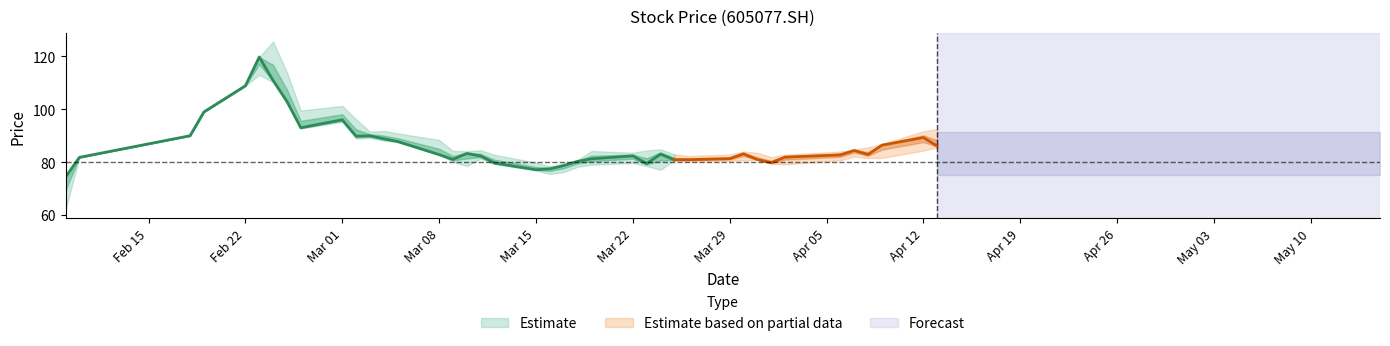

Reading right to left, extract all data points from this chart.

close: 86.0	89.3	86.4	82.9	84.4	82.7	81.9	79.8	81.0	83.1	81.3	80.9	80.9	83.0	79.4	82.4	81.2	80.3	78.7	77.5	77.1	79.7	82.3	83.3	81.0	82.8	87.8	88.8	90.0	89.8	96.0	93.0	103.0	110.9	119.8	108.9	99.0	90.0	81.8	74.3
high: 92.5	91.7	86.9	85.5	84.8	84.0	82.8	81.9	83.5	84.0	82.8	82.3	83.0	84.8	84.4	83.5	84.2	80.7	79.6	78.4	79.8	82.8	84.5	84.1	84.2	88.4	90.9	91.8	91.5	96.2	101.2	99.5	114.0	125.6	119.8	108.9	99.0	90.0	81.8	74.3
low: 85.5	84.4	81.5	81.5	82.1	80.7	79.2	79.3	80.9	80.7	80.5	80.3	80.7	77.1	78.5	79.7	79.0	78.2	76.2	75.5	76.9	79.2	81.3	78.5	80.1	82.8	87.5	88.1	89.2	88.9	95.2	92.7	102.1	110.2	113.0	108.9	99.0	90.0	81.8	62.0